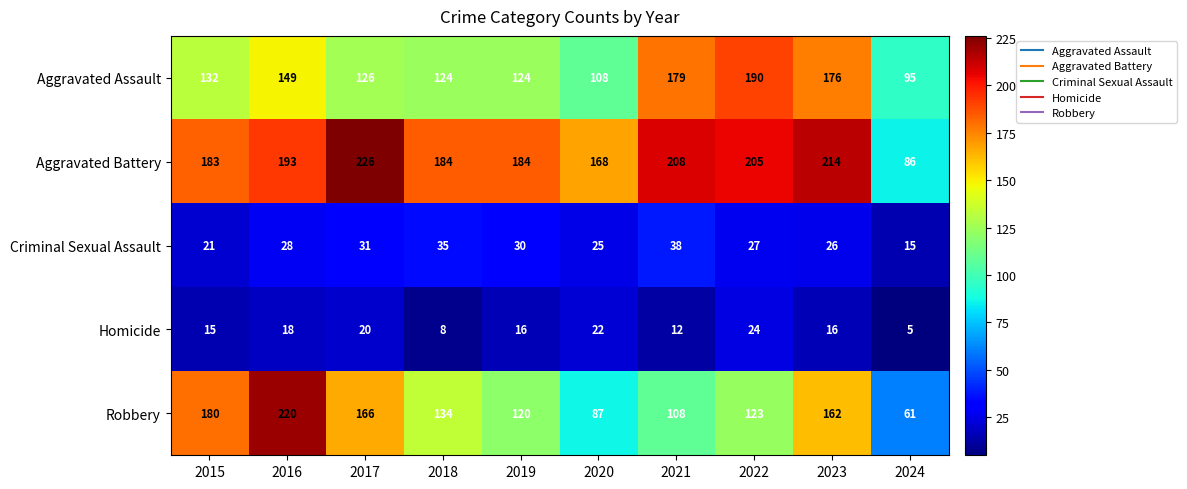

What is the sum of all Homicide values?

156